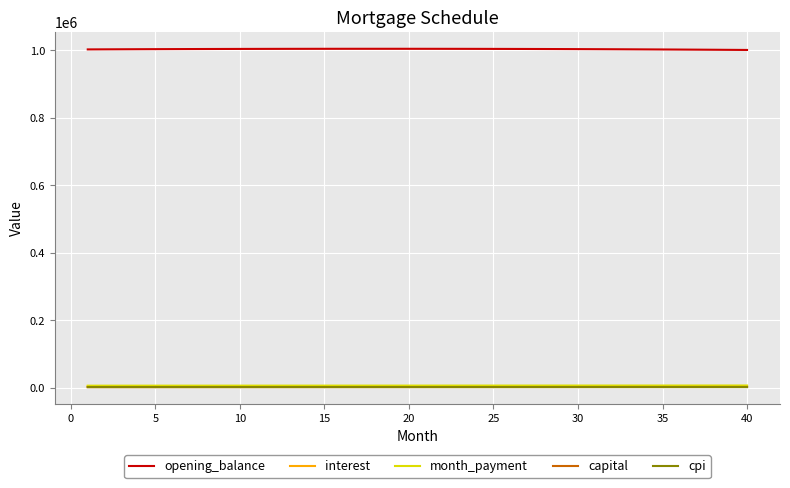

What is the maximum value shown in the chart?

1003939.6